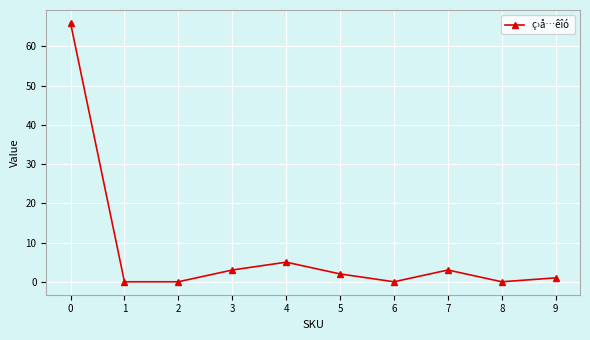

How many lines are shown in the chart?

1